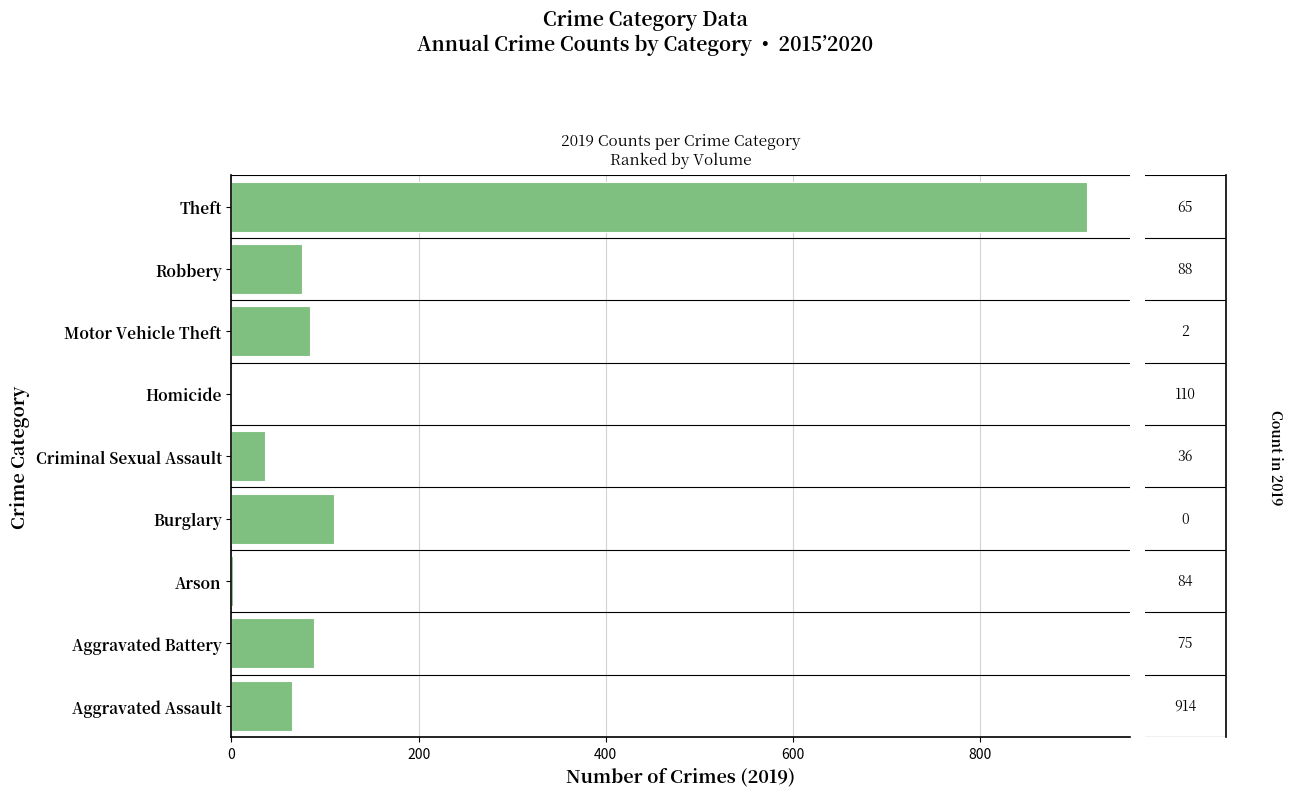

The chart shows a value of 153 at Burglary. True or false?

False